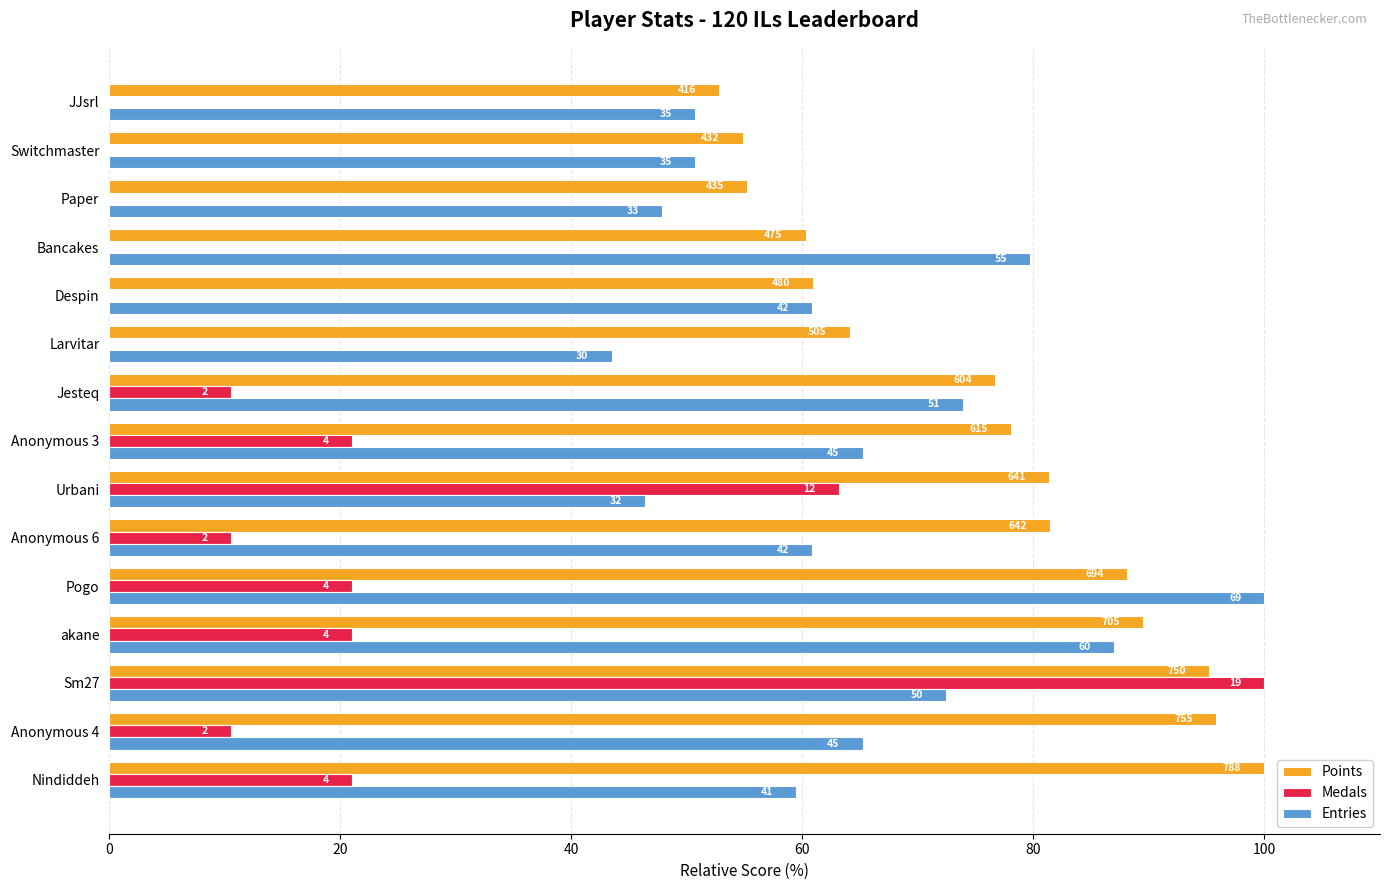

What is the sum of all Points values?

1134.1